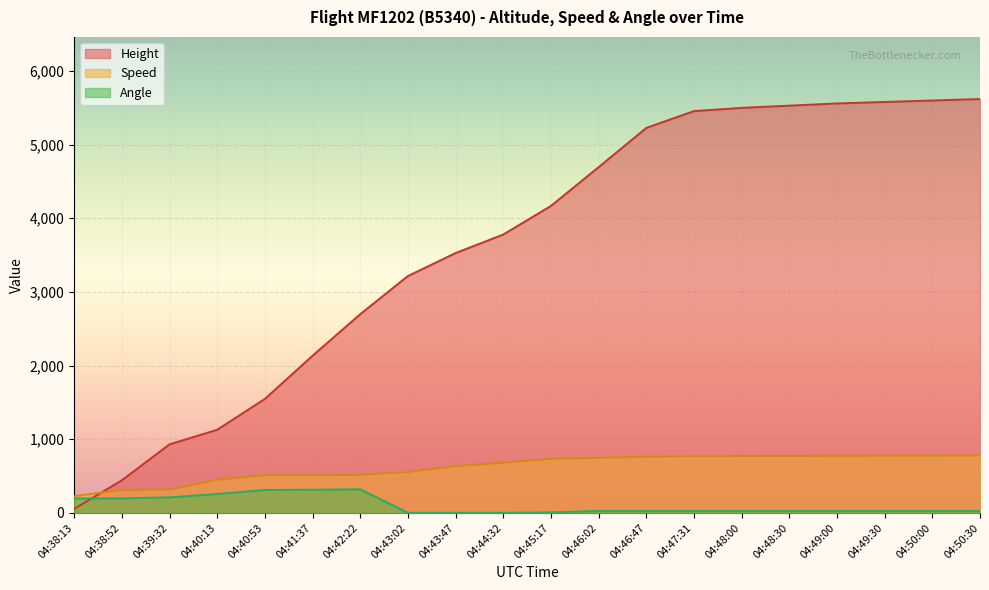

At which label is Height closest to 2836?

04:42:22